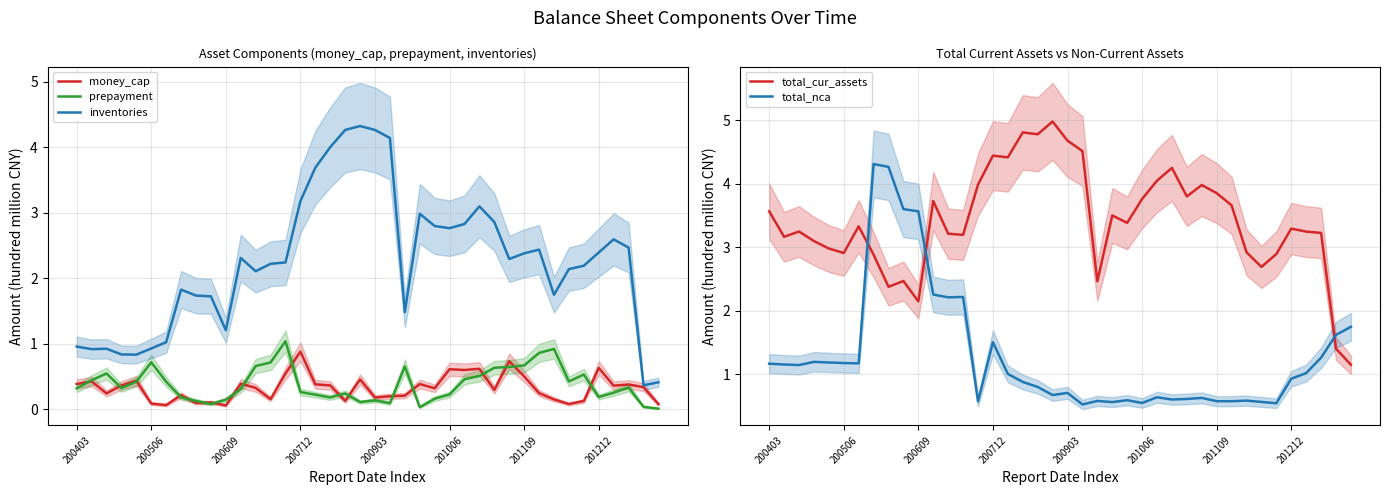

True or false: total_cur_assets and inventories intersect in this chart.

False